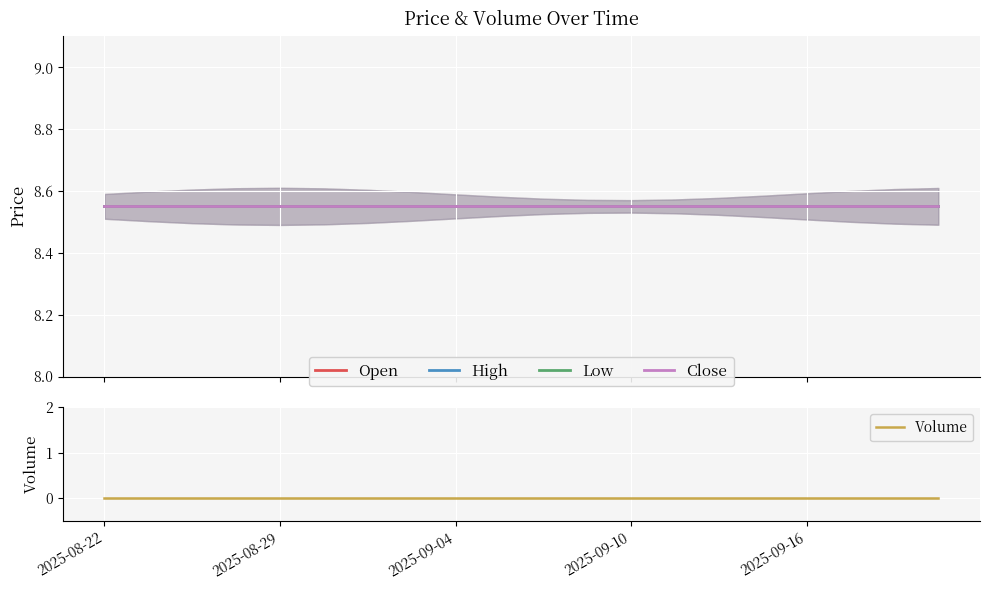

What is the approximate value of High at 2025-08-29?

8.6